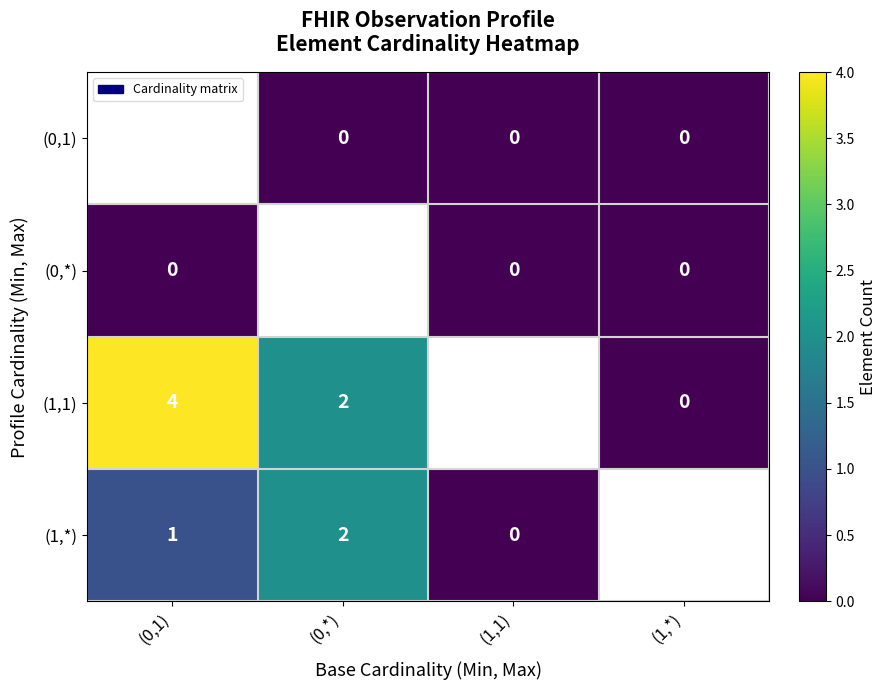

The value of (1,1) at (0,*) is 3.0. True or false?

False